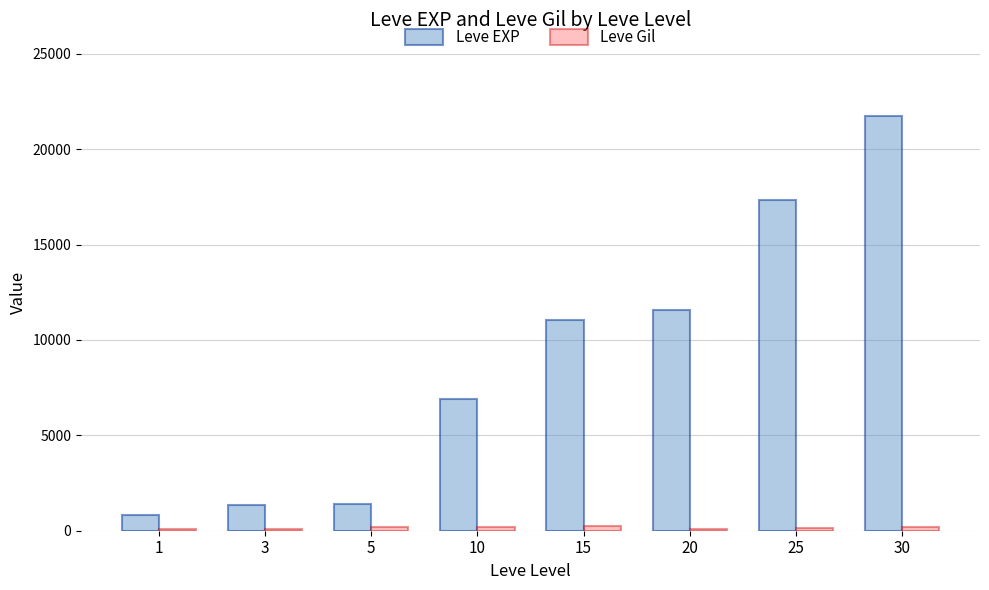

The value of Leve EXP at 30 is 6565. True or false?

False